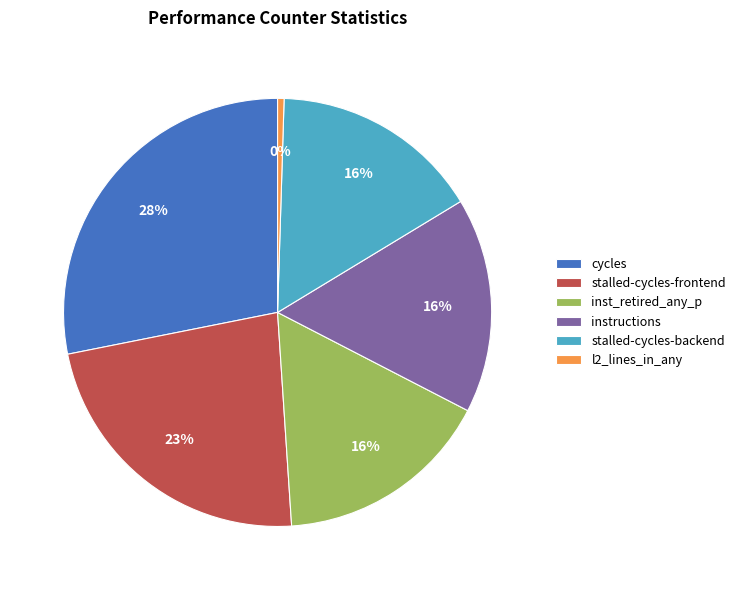

How many segments does this pie chart have?

6